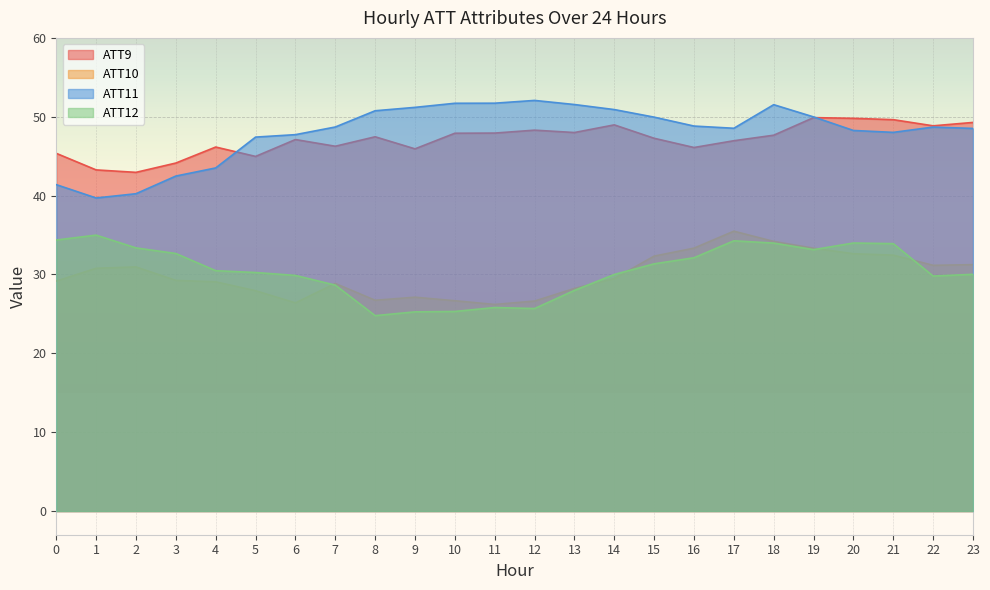

True or false: ATT9 and ATT12 intersect in this chart.

False